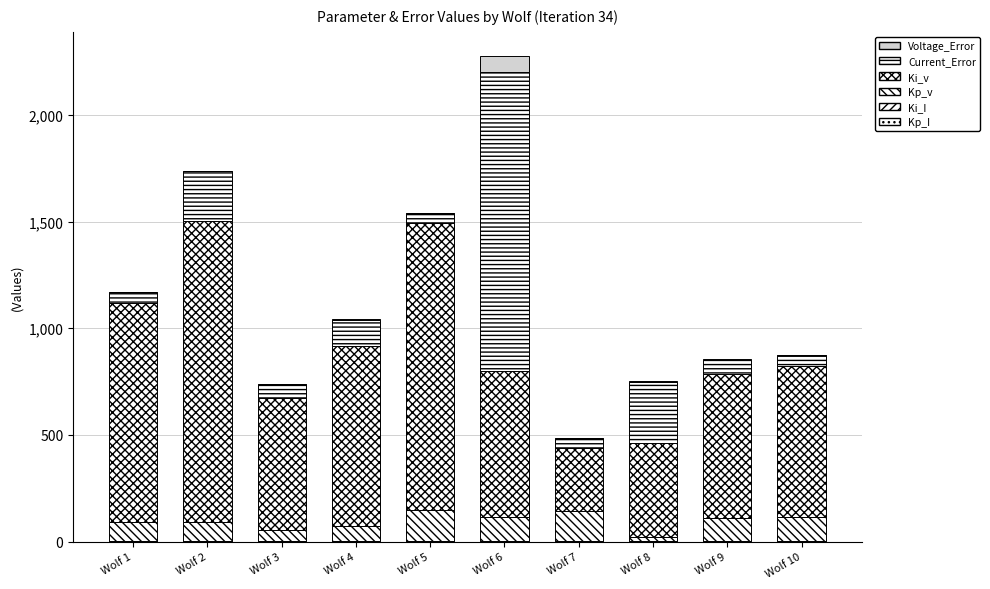

Which series has the largest total across all categories?

Ki_v